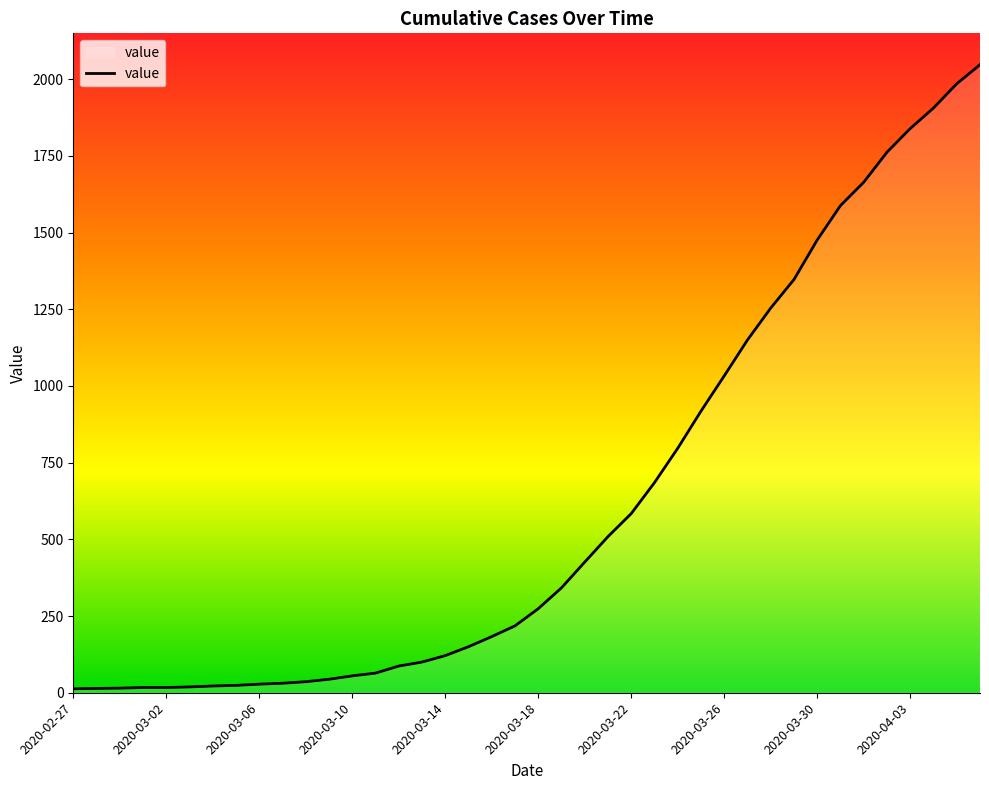

What is the difference between the maximum and minimum values?

2034